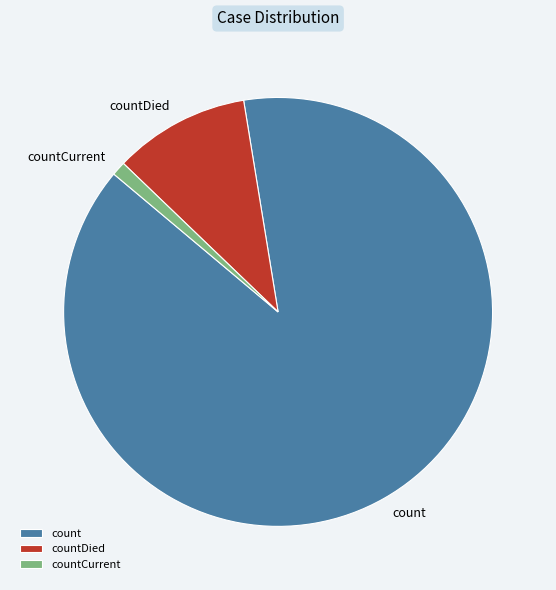

Is it true that countDied is 19% of the pie?

False